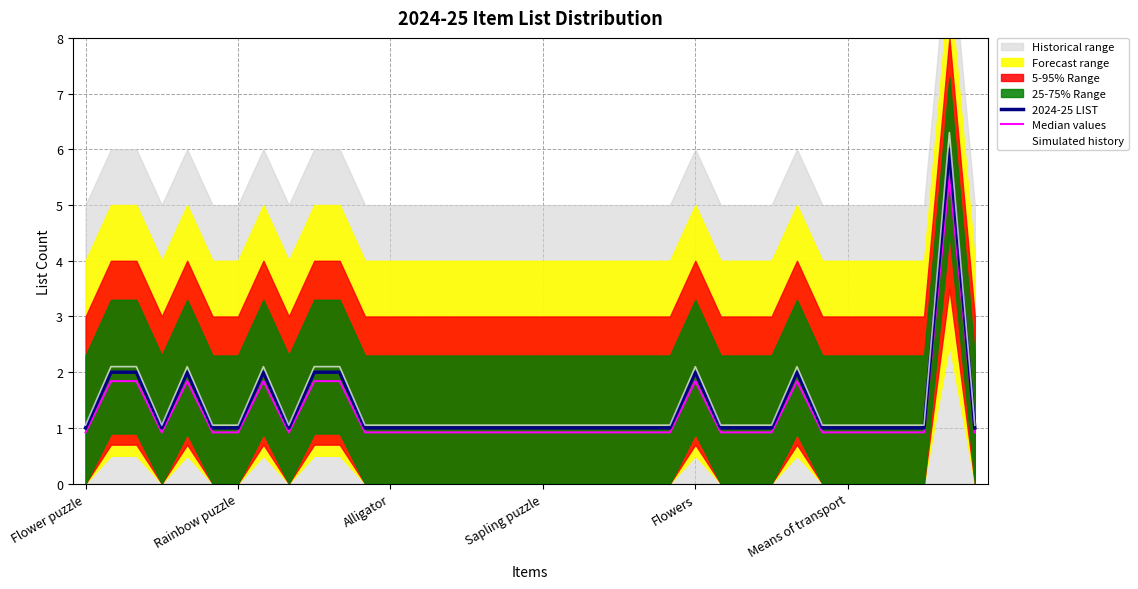

The value of Median values at Flowers is 0.8. True or false?

False